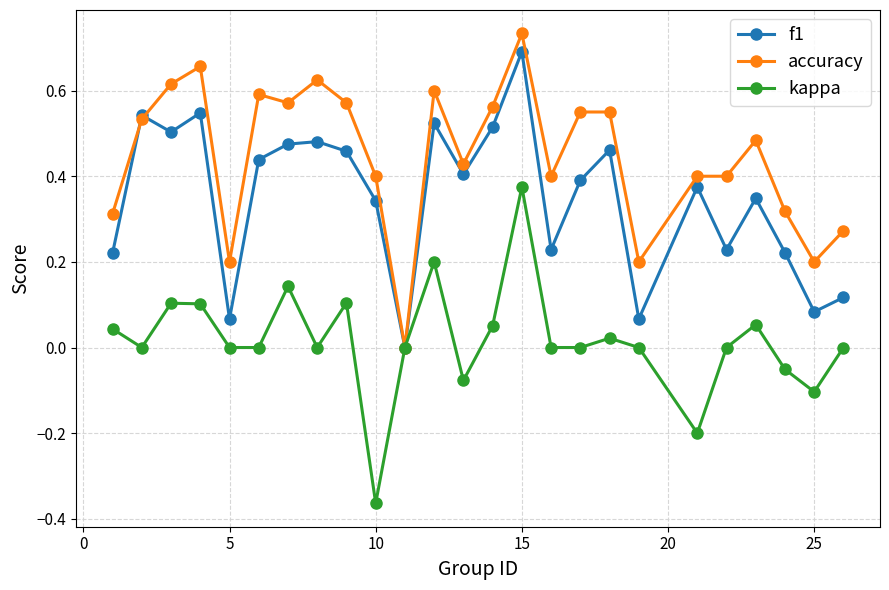

Which series has the largest total across all categories?

accuracy